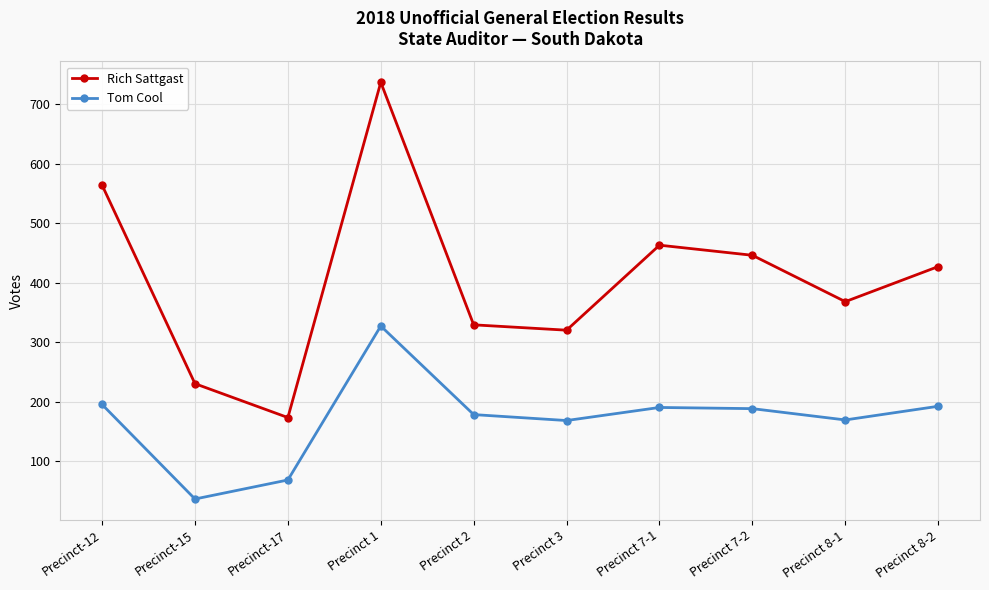

The Rich Sattgast series shows 427 at Precinct 8-2. True or false?

True